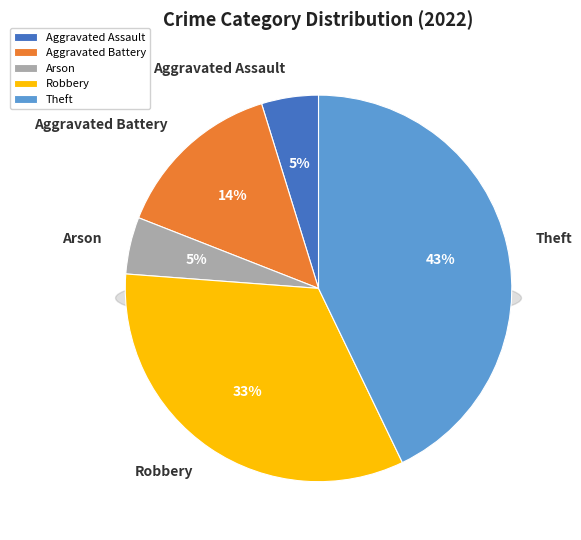

What is the smallest slice in the pie chart?

Aggravated Assault